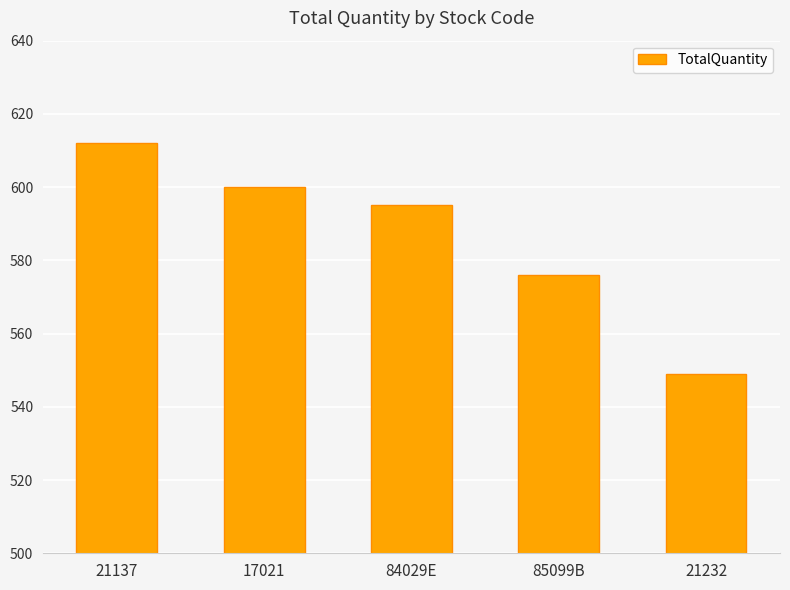

What is the difference between the second highest and minimum values?

51